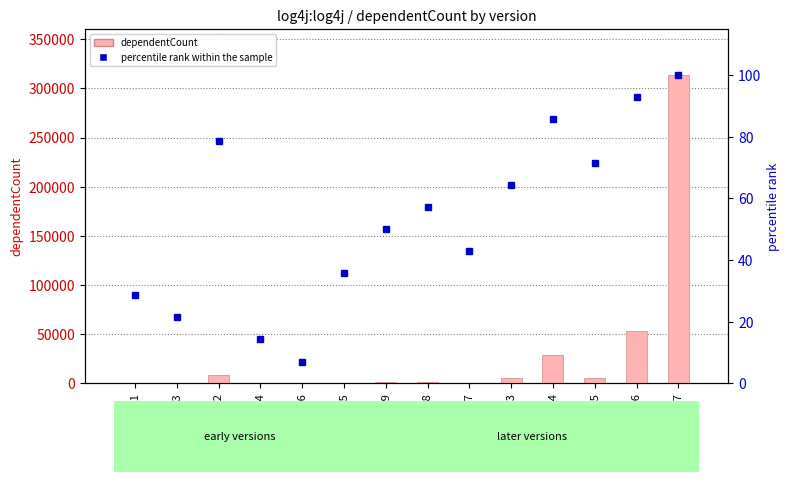

How many series are shown in this chart?

2